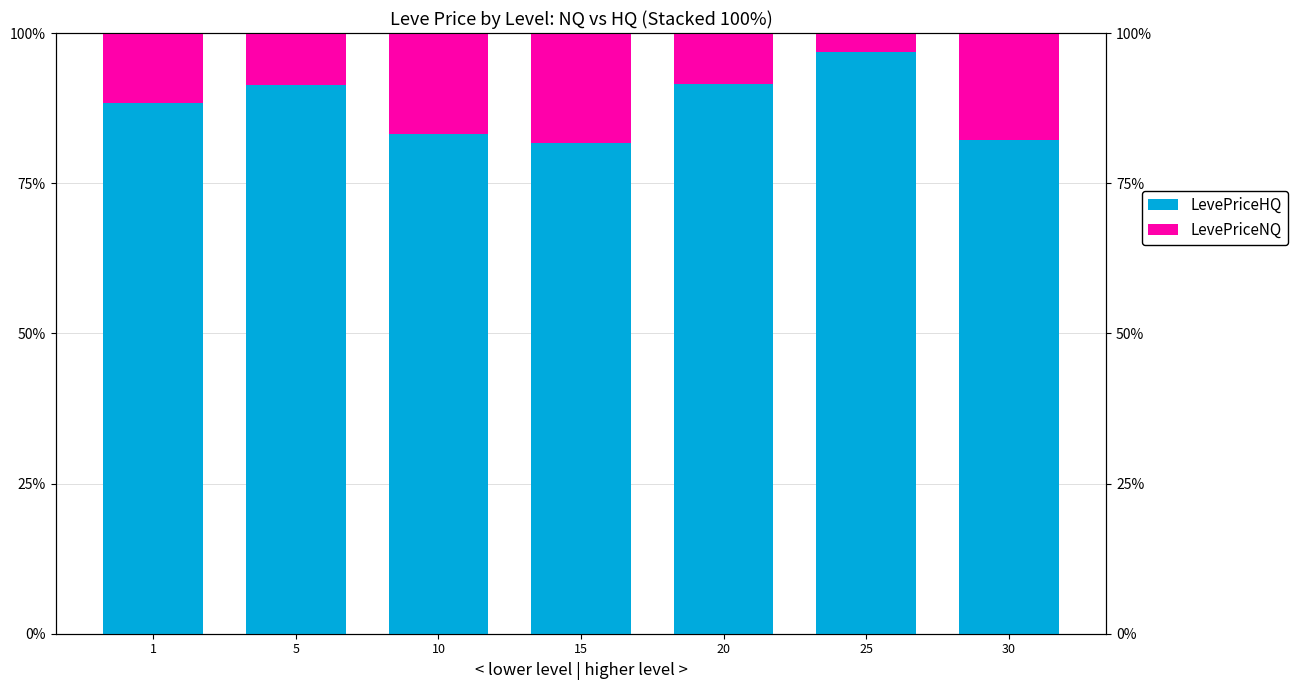

How many values in the LevePriceHQ series exceed 88?

4